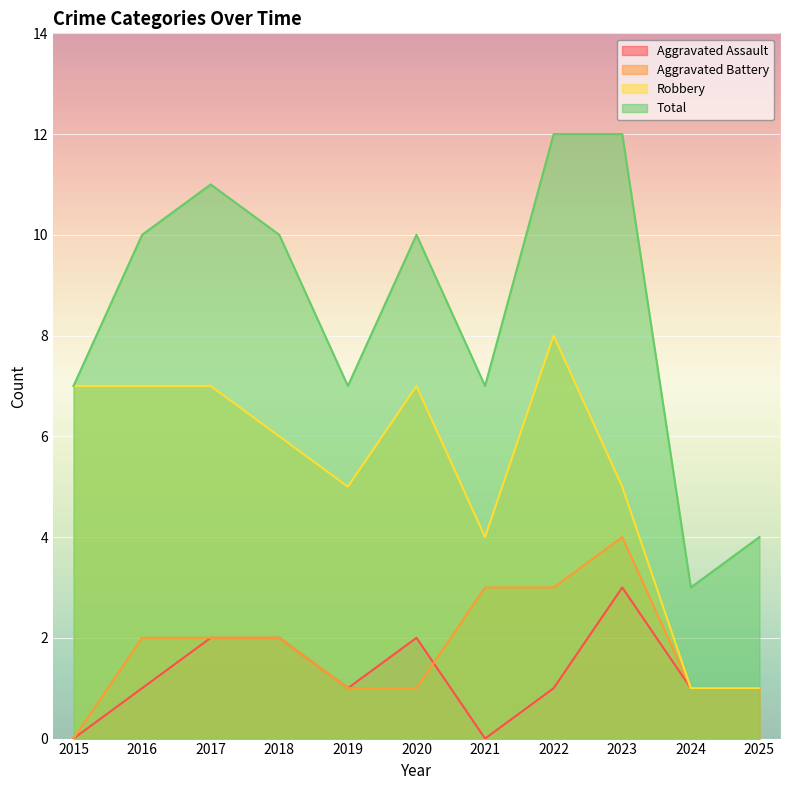

Count the number of data series in this chart.

4